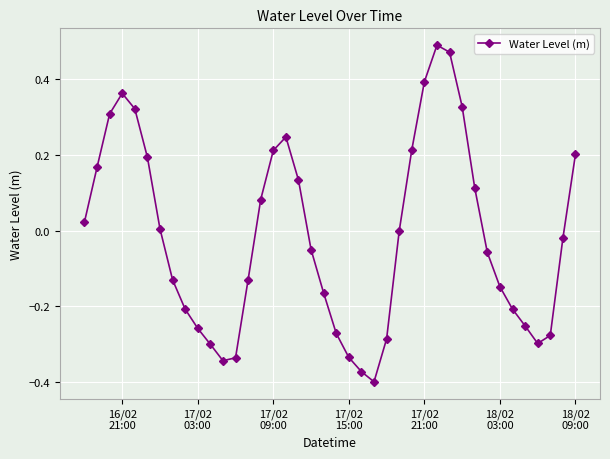

True or false: there are more than 0 points higher than both neighbors.

True